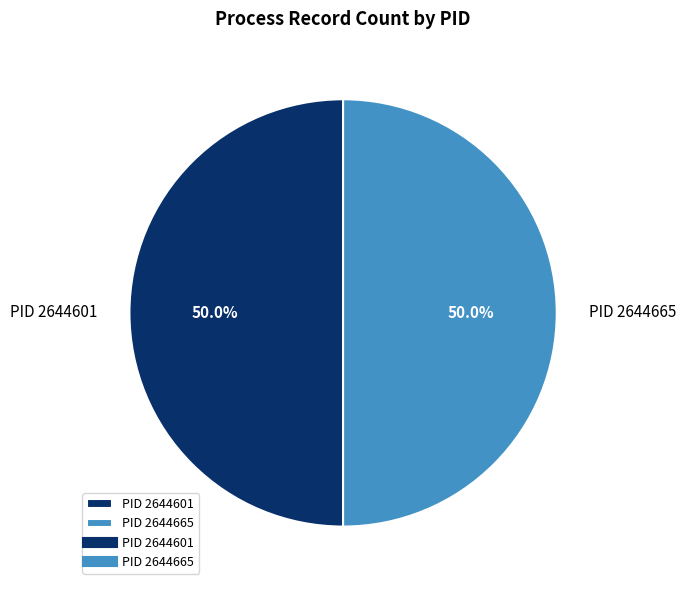

Approximately how many times larger is the value at PID 2644601 compared to PID 2644665?

1.0